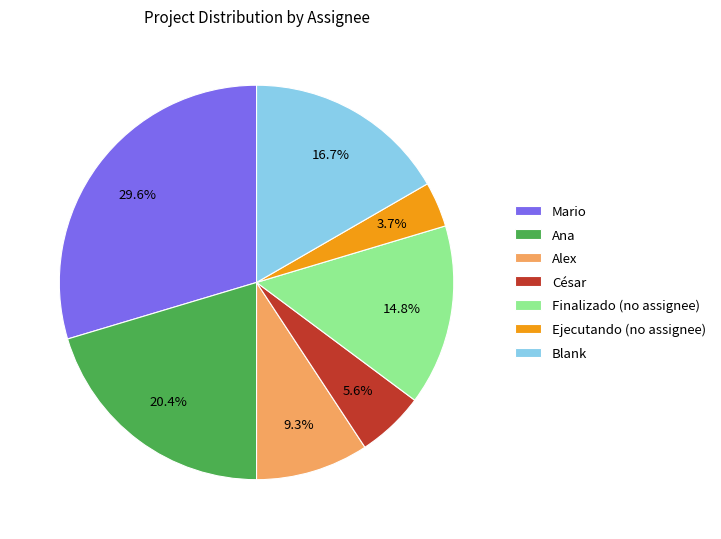

To the nearest percent, what is the difference between the César and Alex slice percentages?

4%